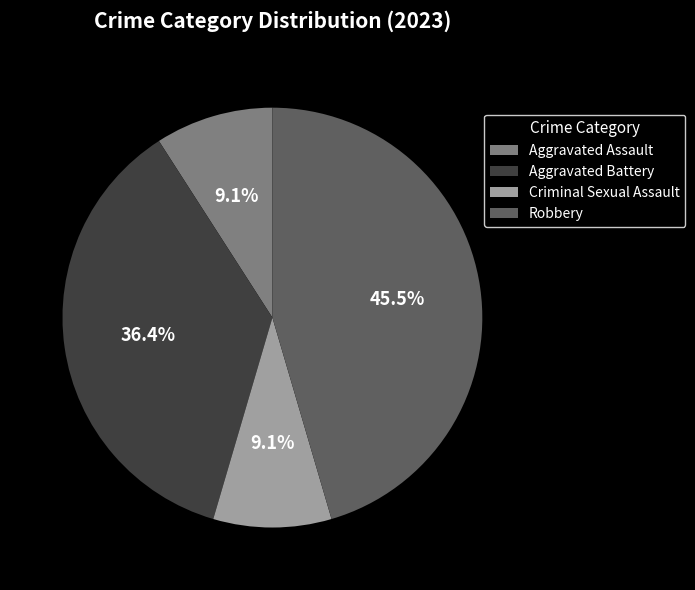

Which has a higher value, Aggravated Battery or Criminal Sexual Assault?

Aggravated Battery